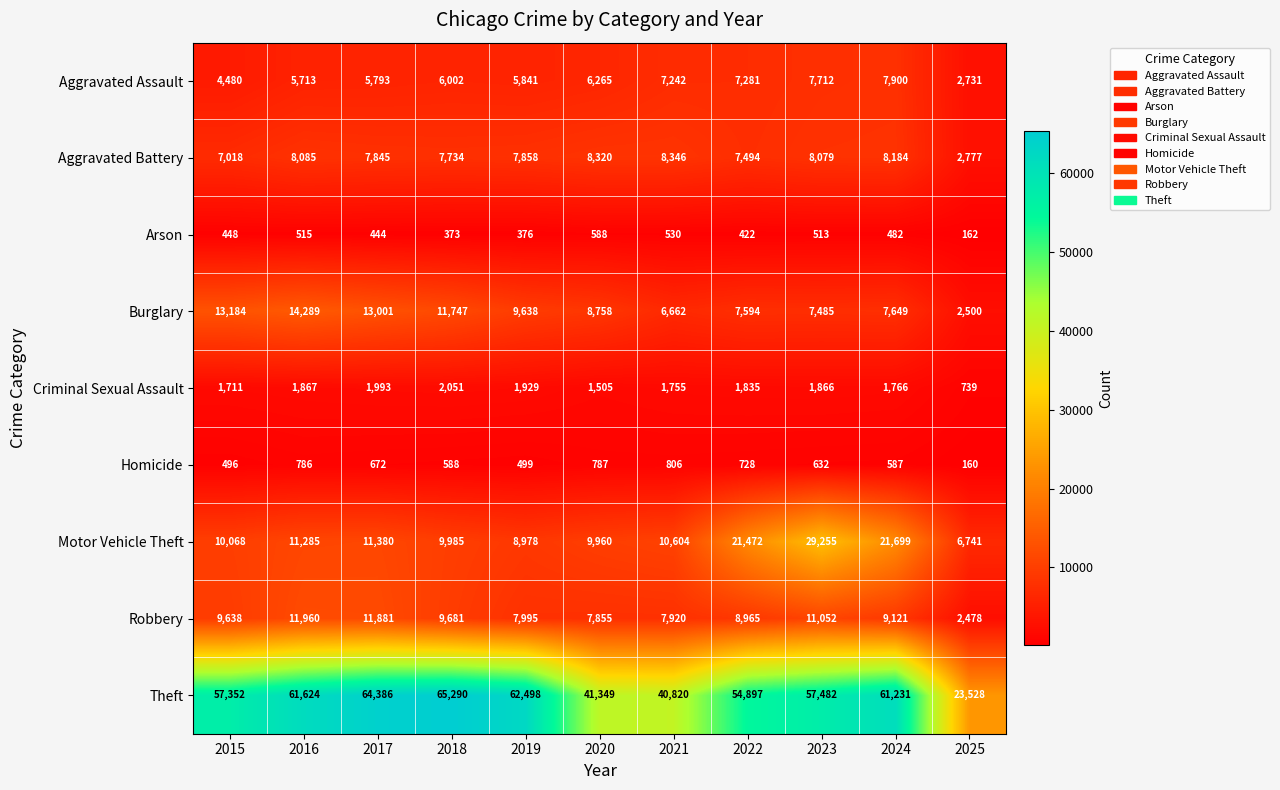

Which series has the largest total across all categories?

Theft